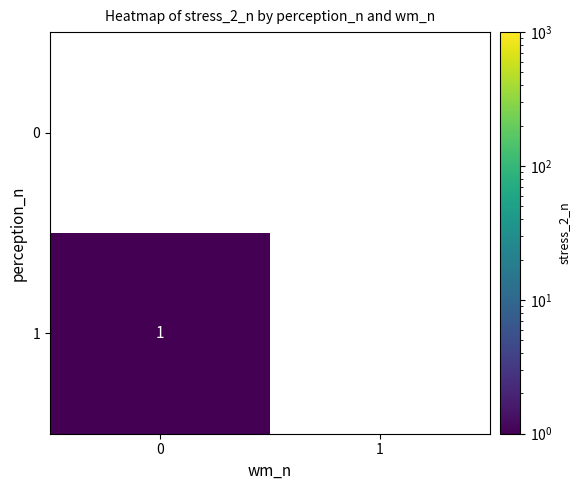

How many data points does each series have?

2